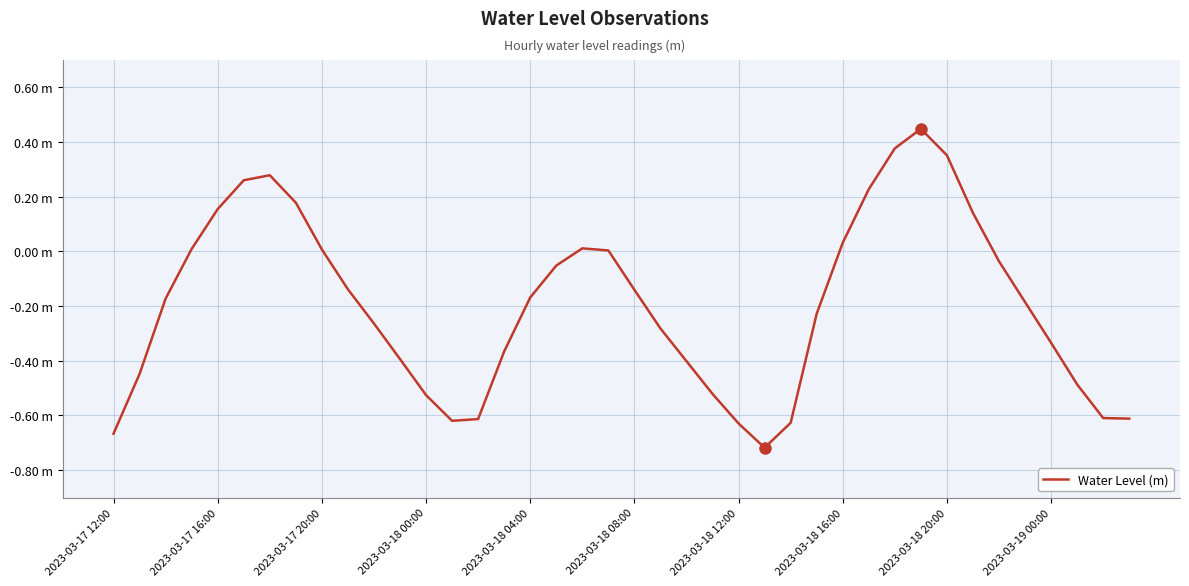

Reading right to left, transcribe all the data shown in this chart.

-0.6	-0.6	-0.5	-0.3	-0.2	-0.0	0.1	0.4	0.4	0.4	0.2	0.0	-0.2	-0.6	-0.7	-0.6	-0.5	-0.4	-0.3	-0.1	0.0	0.0	-0.1	-0.2	-0.4	-0.6	-0.6	-0.5	-0.4	-0.3	-0.1	0.0	0.2	0.3	0.3	0.2	0.0	-0.2	-0.4	-0.7